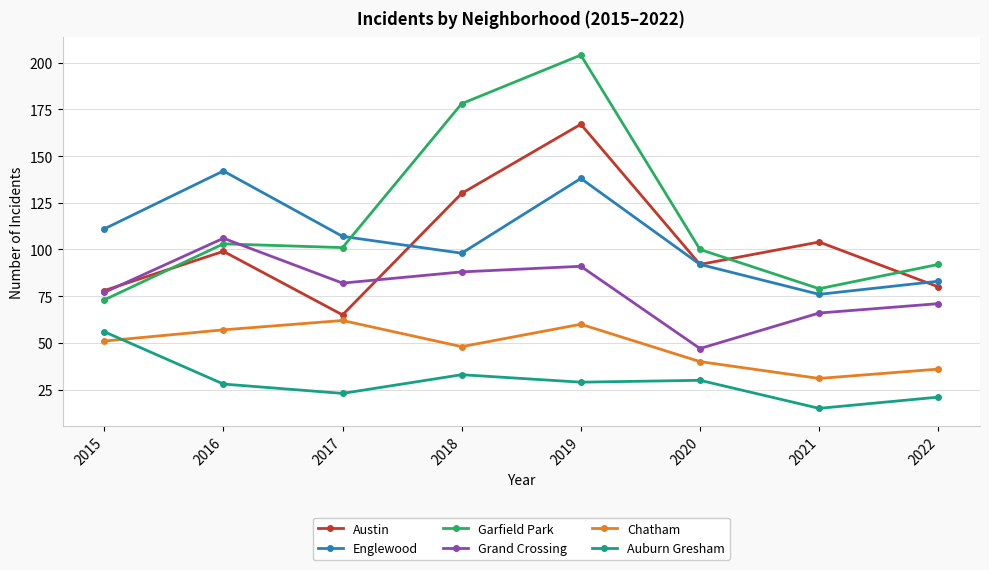

Reading left to right, transcribe all the data shown in this chart.

Austin: 2015=78	2016=99	2017=65	2018=130	2019=167	2020=92	2021=104	2022=80
Englewood: 2015=111	2016=142	2017=107	2018=98	2019=138	2020=92	2021=76	2022=83
Garfield Park: 2015=73	2016=103	2017=101	2018=178	2019=204	2020=100	2021=79	2022=92
Grand Crossing: 2015=77	2016=106	2017=82	2018=88	2019=91	2020=47	2021=66	2022=71
Chatham: 2015=51	2016=57	2017=62	2018=48	2019=60	2020=40	2021=31	2022=36
Auburn Gresham: 2015=56	2016=28	2017=23	2018=33	2019=29	2020=30	2021=15	2022=21